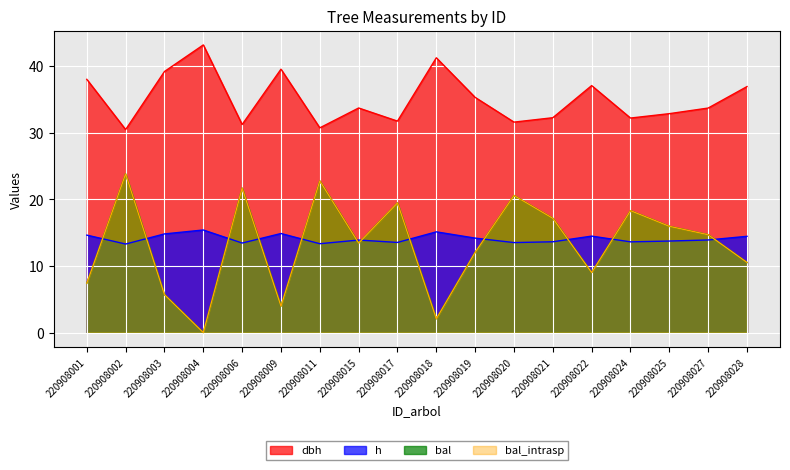

What is the value of the bal_intrasp point at the 6th from the left?

4.0